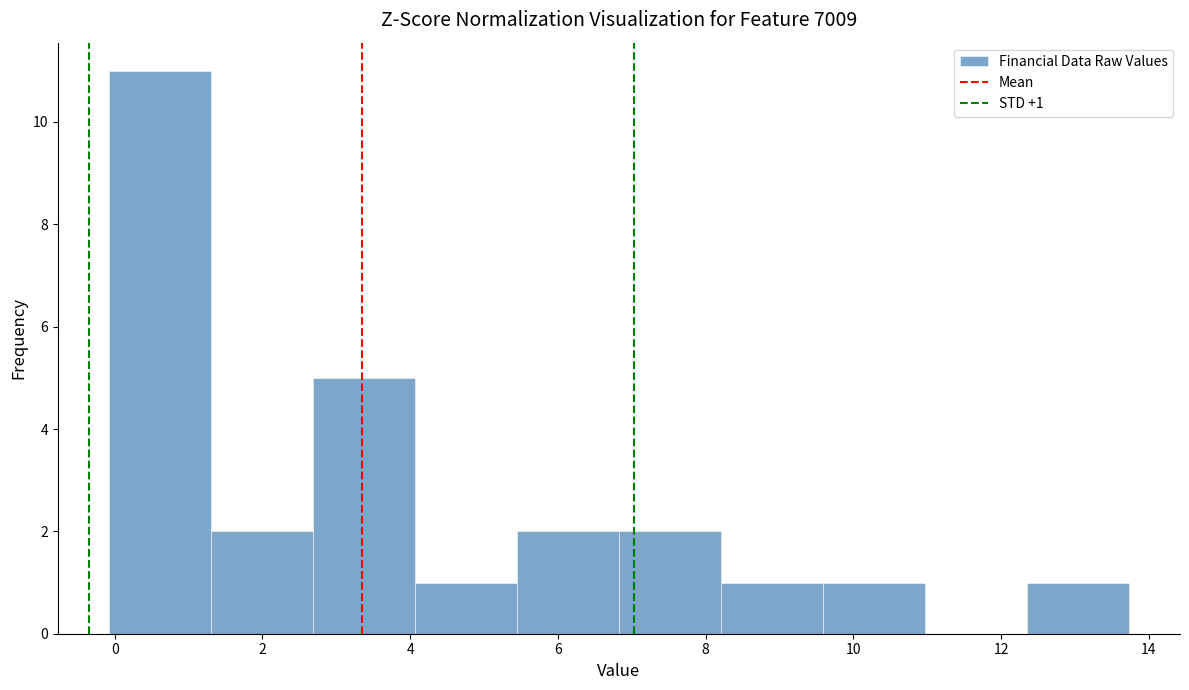

Over which range of the x-axis is the bar tallest?

0.0 to 1.4